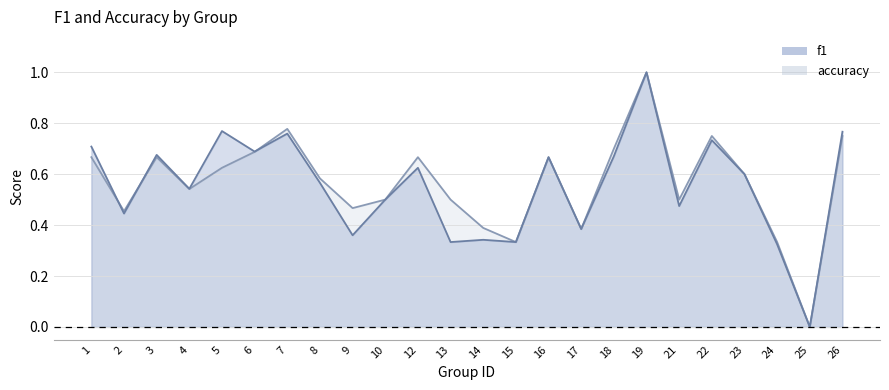

Reading left to right, extract all data points from this chart.

f1: 1=0.7	2=0.4	3=0.7	4=0.5	5=0.8	6=0.7	7=0.8	8=0.6	9=0.4	10=0.5	12=0.6	13=0.3	14=0.3	15=0.3	16=0.7	17=0.4	18=0.7	19=1.0	21=0.5	22=0.7	23=0.6	24=0.3	25=0.0	26=0.8
accuracy: 1=0.7	2=0.5	3=0.7	4=0.5	5=0.6	6=0.7	7=0.8	8=0.6	9=0.5	10=0.5	12=0.7	13=0.5	14=0.4	15=0.3	16=0.7	17=0.4	18=0.7	19=1.0	21=0.5	22=0.8	23=0.6	24=0.3	25=0.0	26=0.8